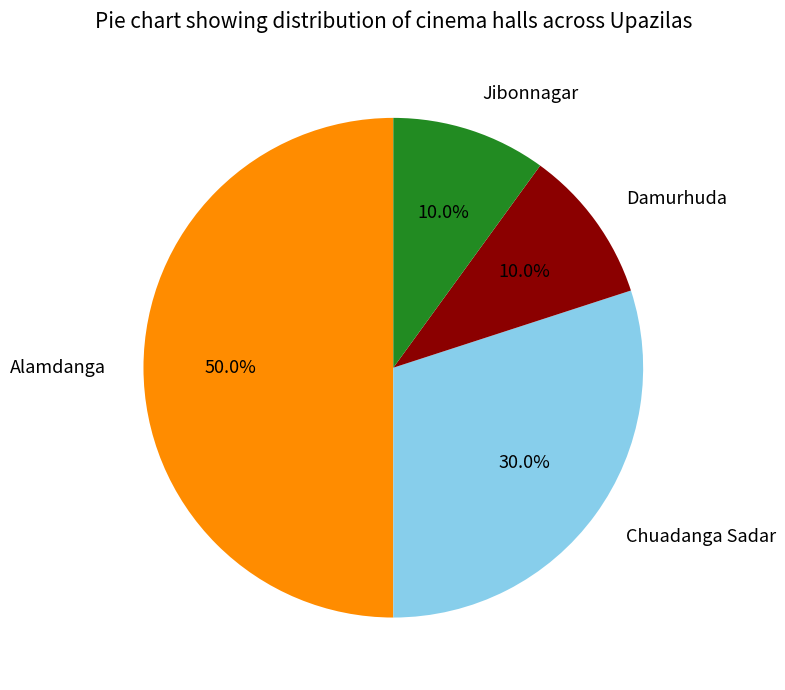

How many slices are in this pie chart?

4